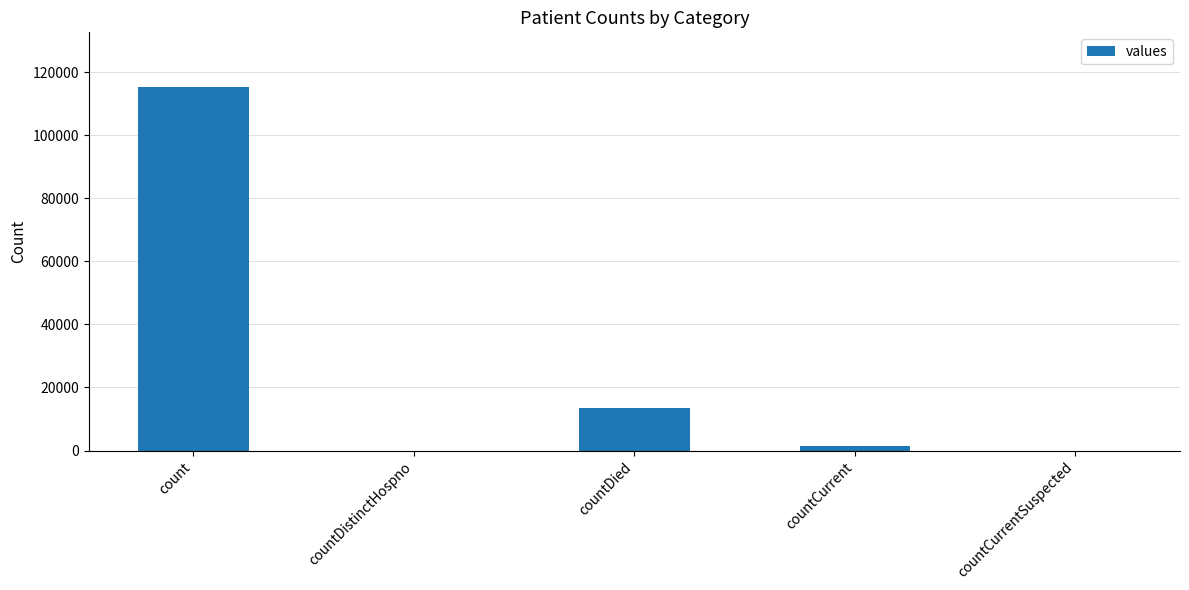

Reading left to right, list all the values displayed in this chart.

115379	0	13343	1383	0